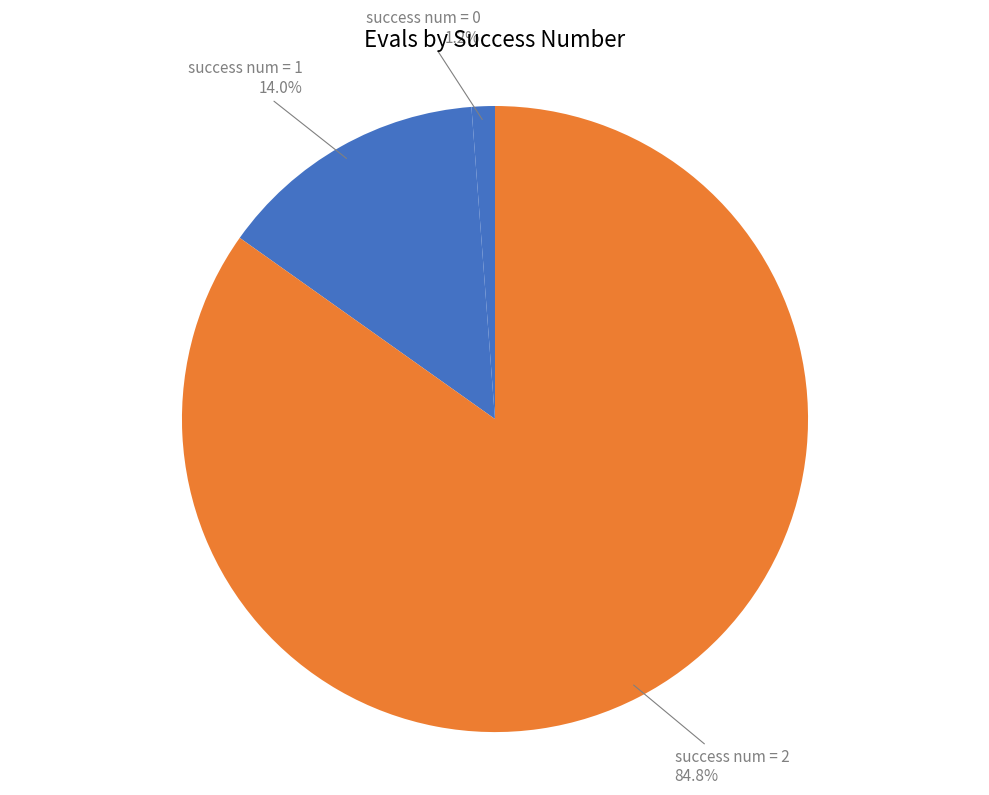

Which slice represents more than half of the pie?

success num = 2